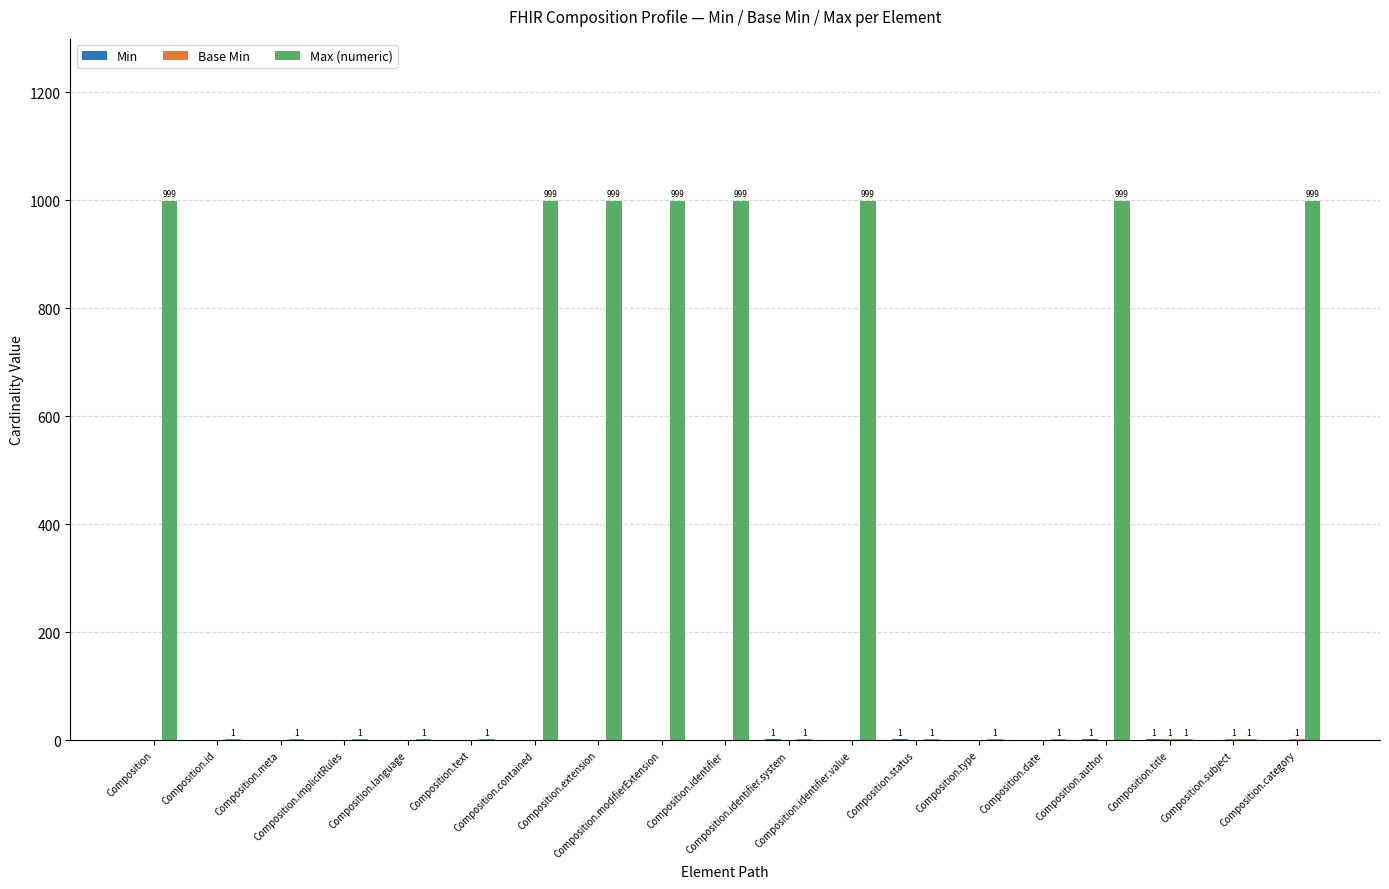

What is the sum of all Max (numeric) values?

8003